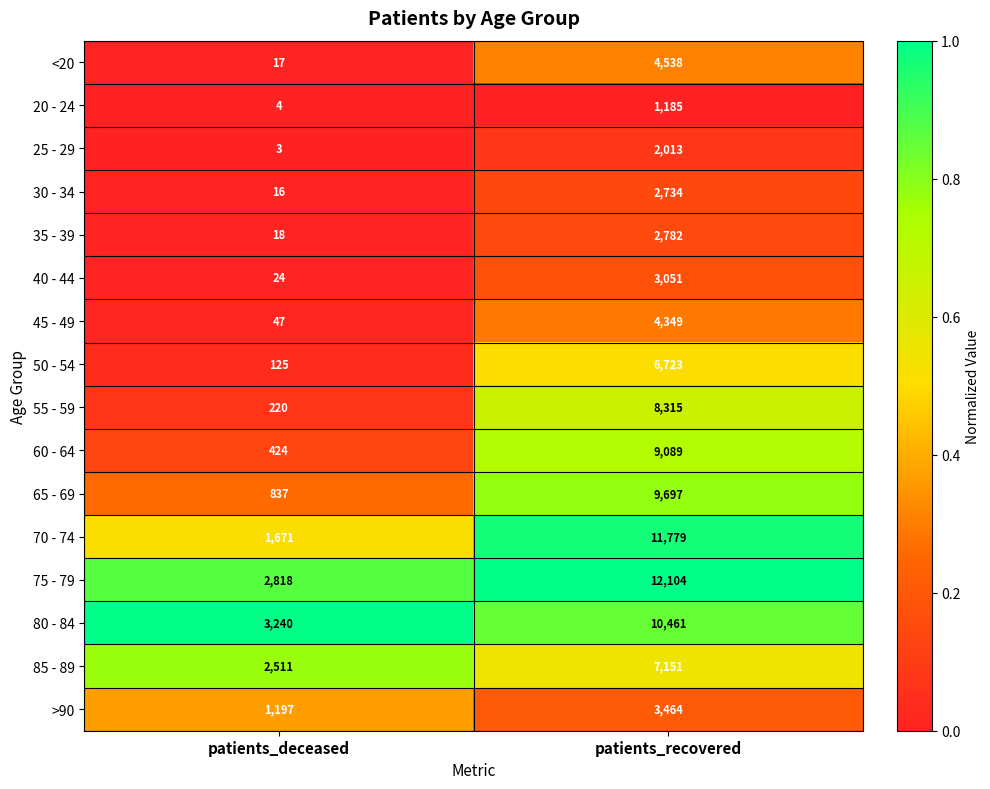

What is the lowest value of the 45 - 49 series?

47